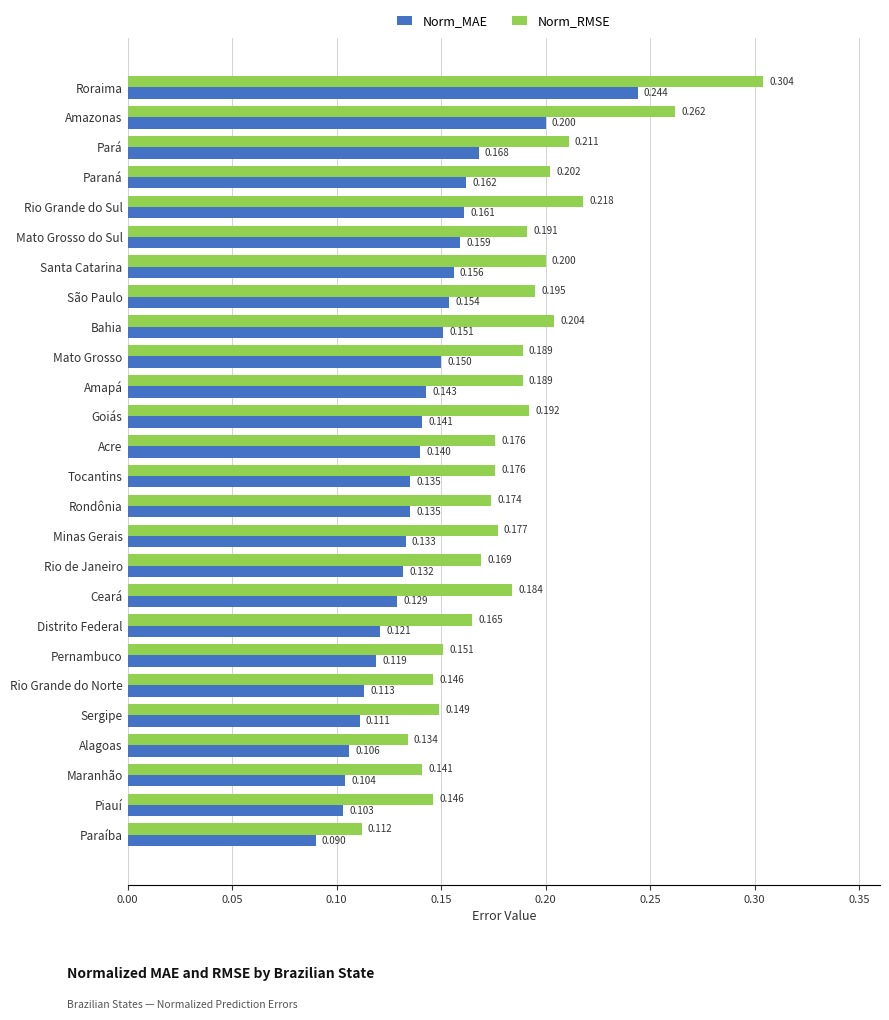

How many series are shown in this chart?

2